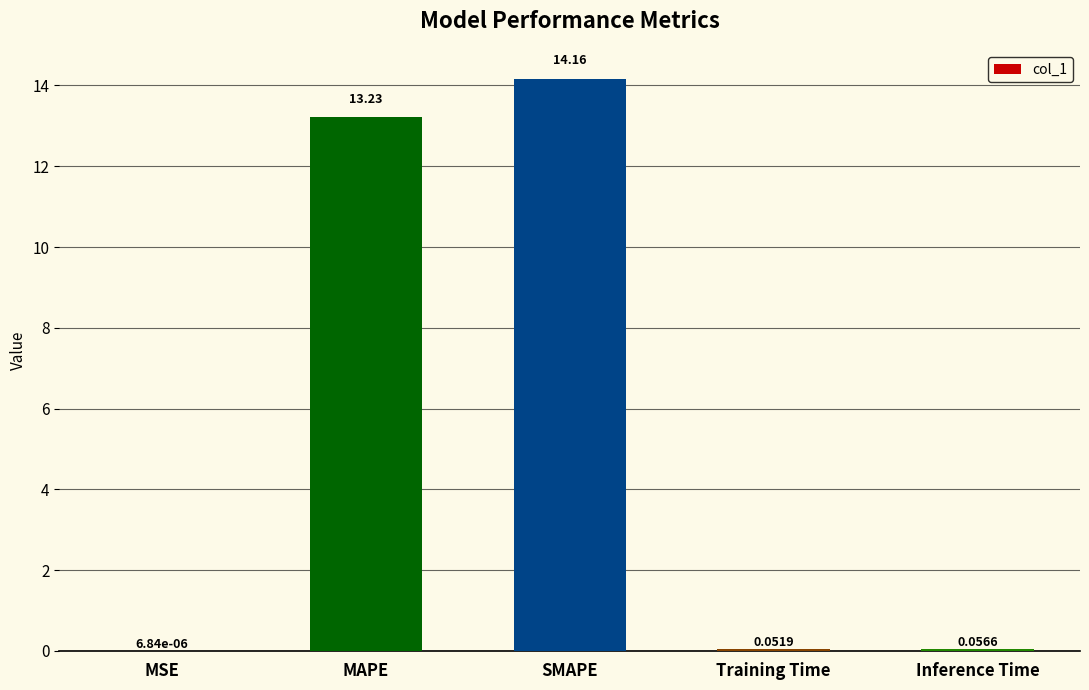

At which category does the chart reach its peak across all series?

SMAPE